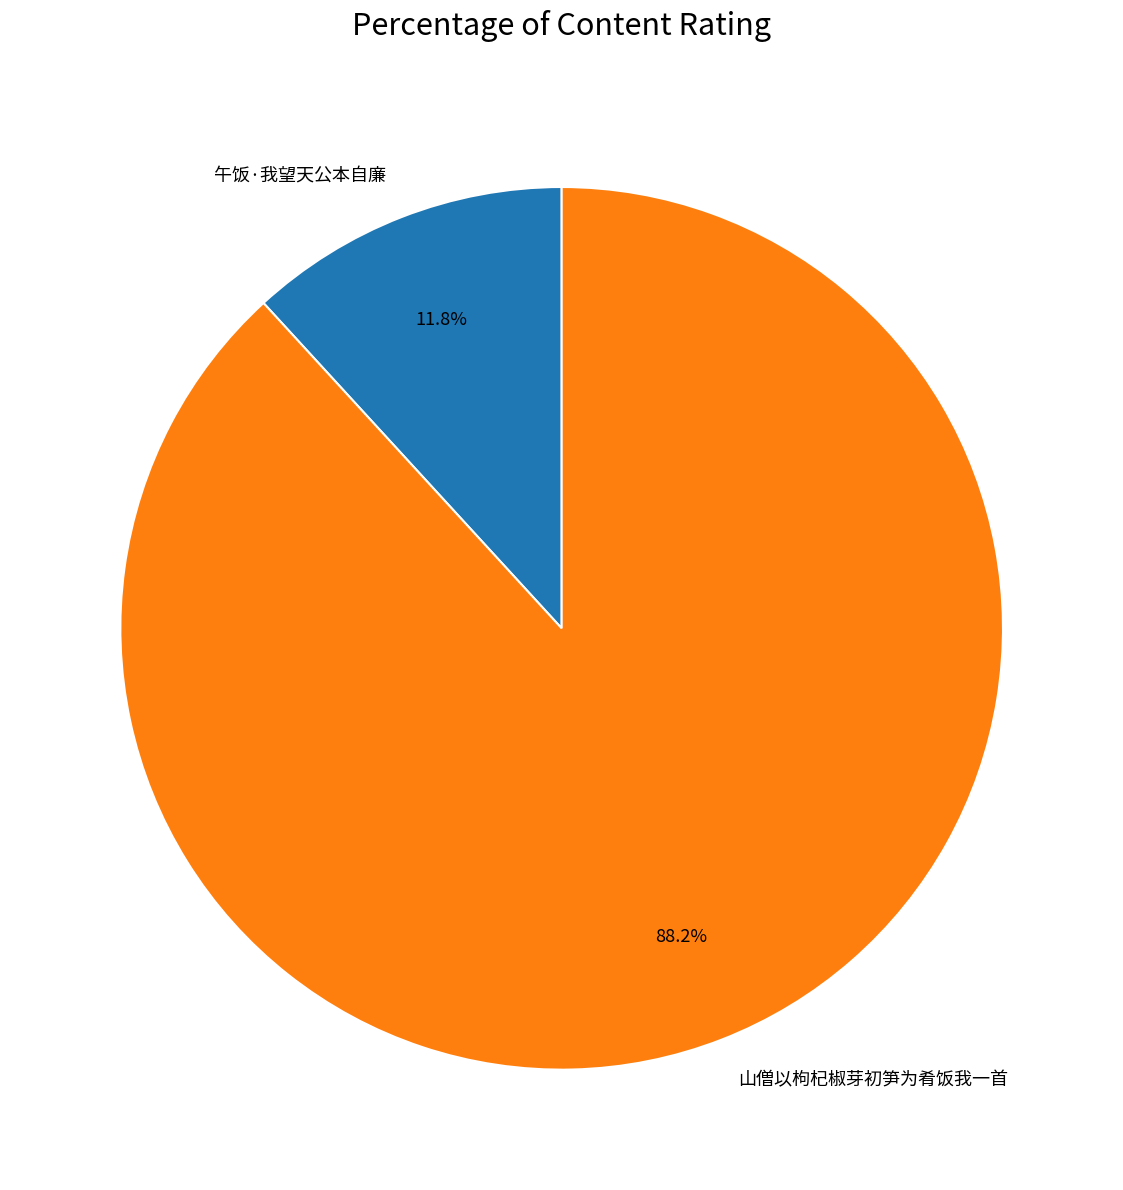

Does any single category account for the majority?

Yes